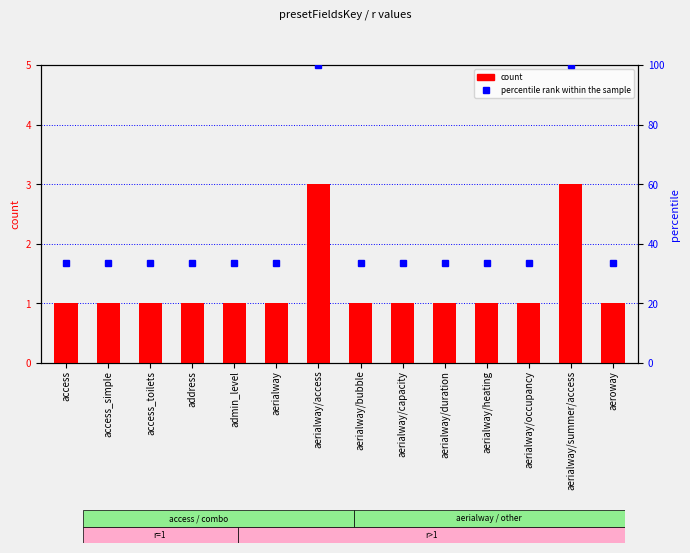

What is the total value across all series at access_toilets?

34.3